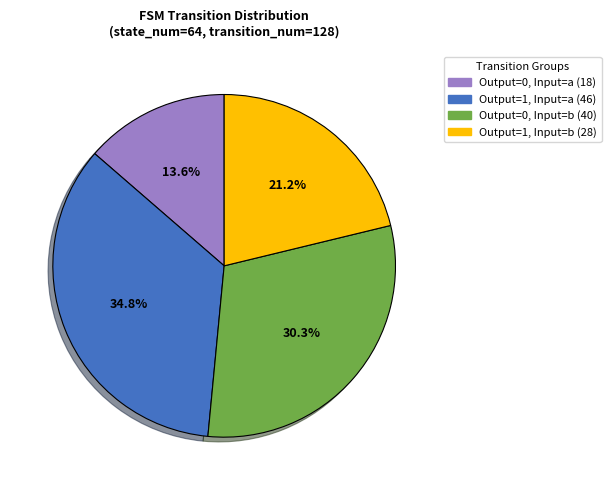

Is there a majority slice in this chart?

No